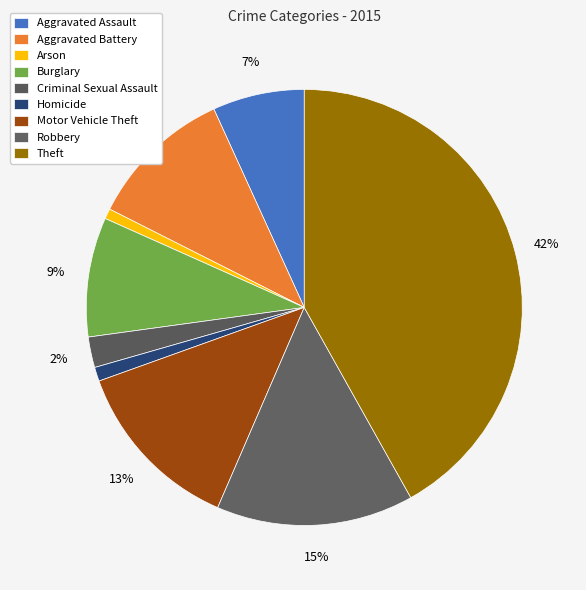

The Arson slice represents 1% of the pie. True or false?

True